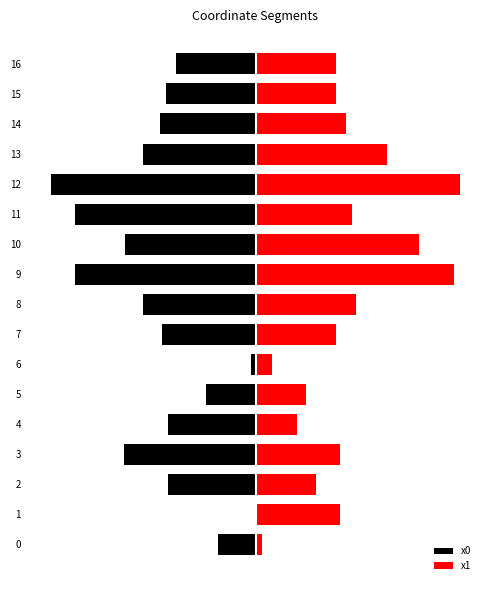

Count the number of data series in this chart.

2